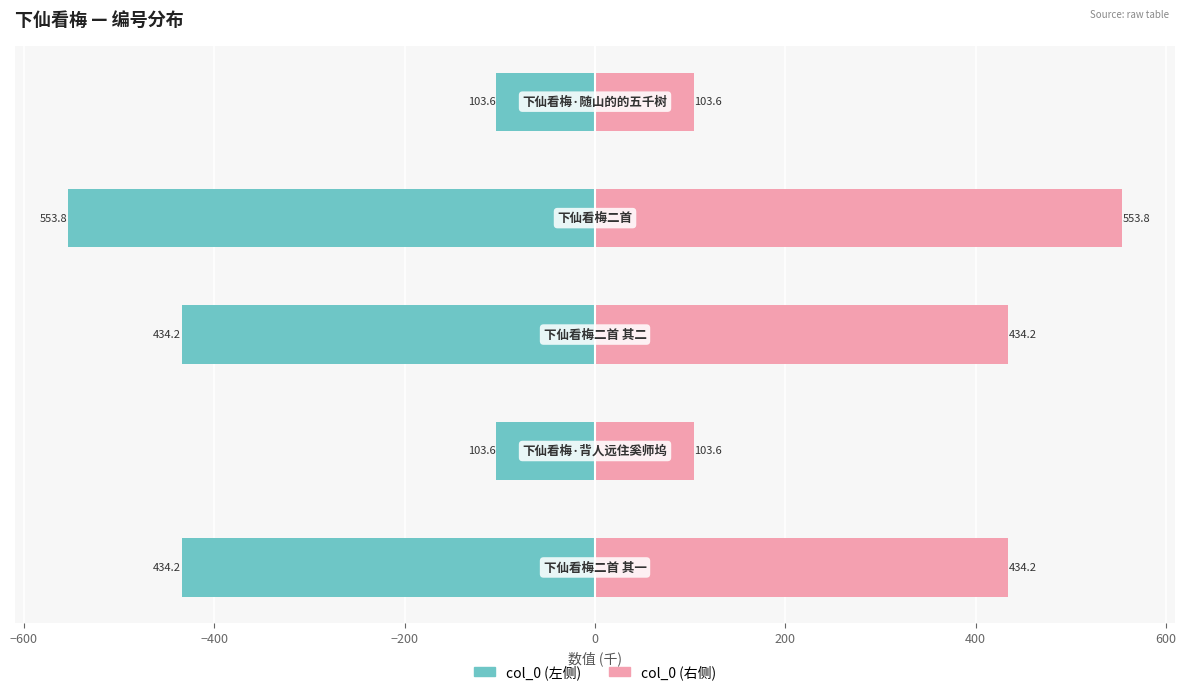

Which series has the largest total across all categories?

col_0 (right)